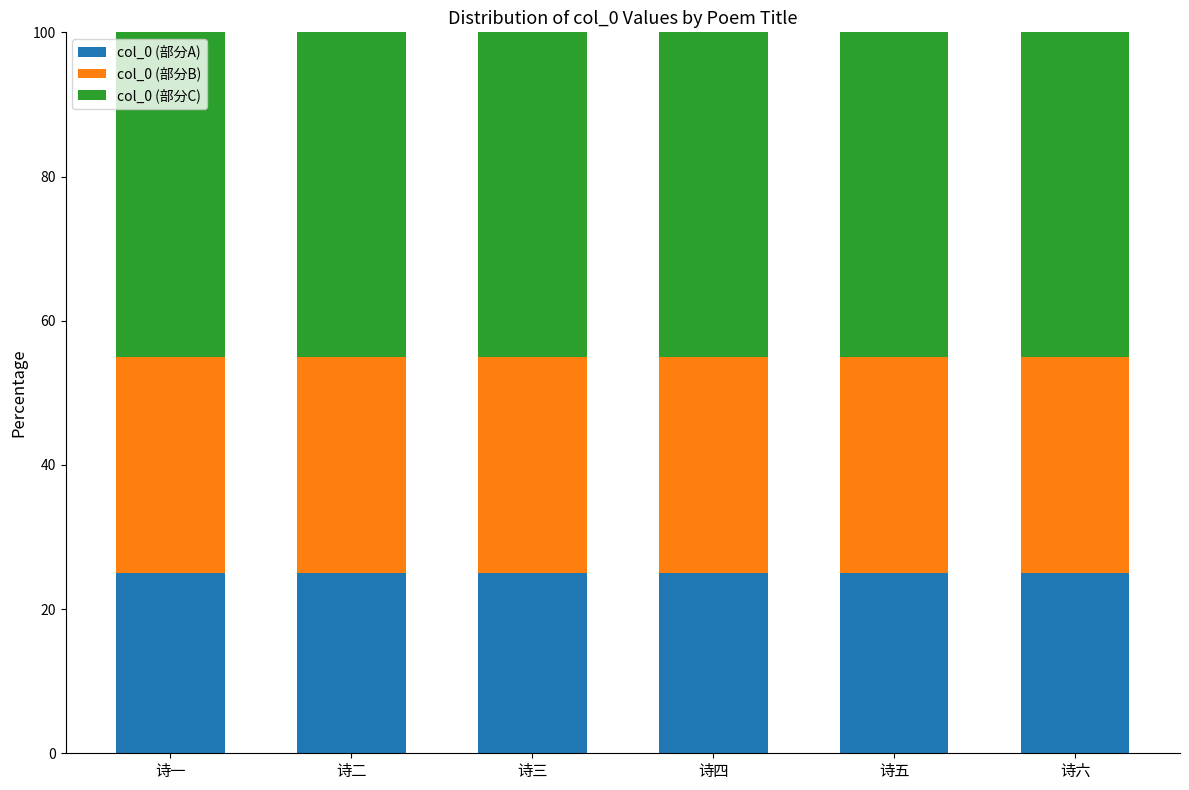

What is the total value across all series at 诗二?

100.0